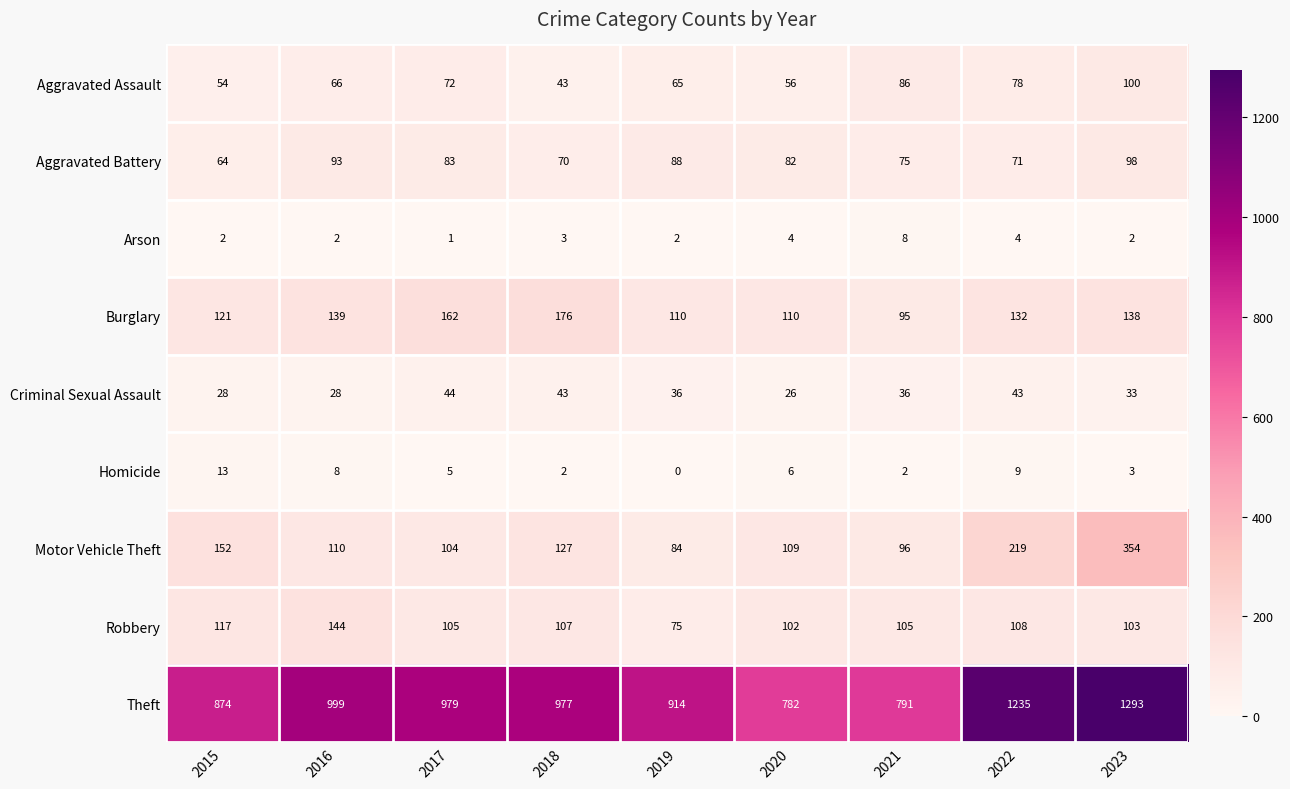

What value does the Criminal Sexual Assault series have at 2021?

36